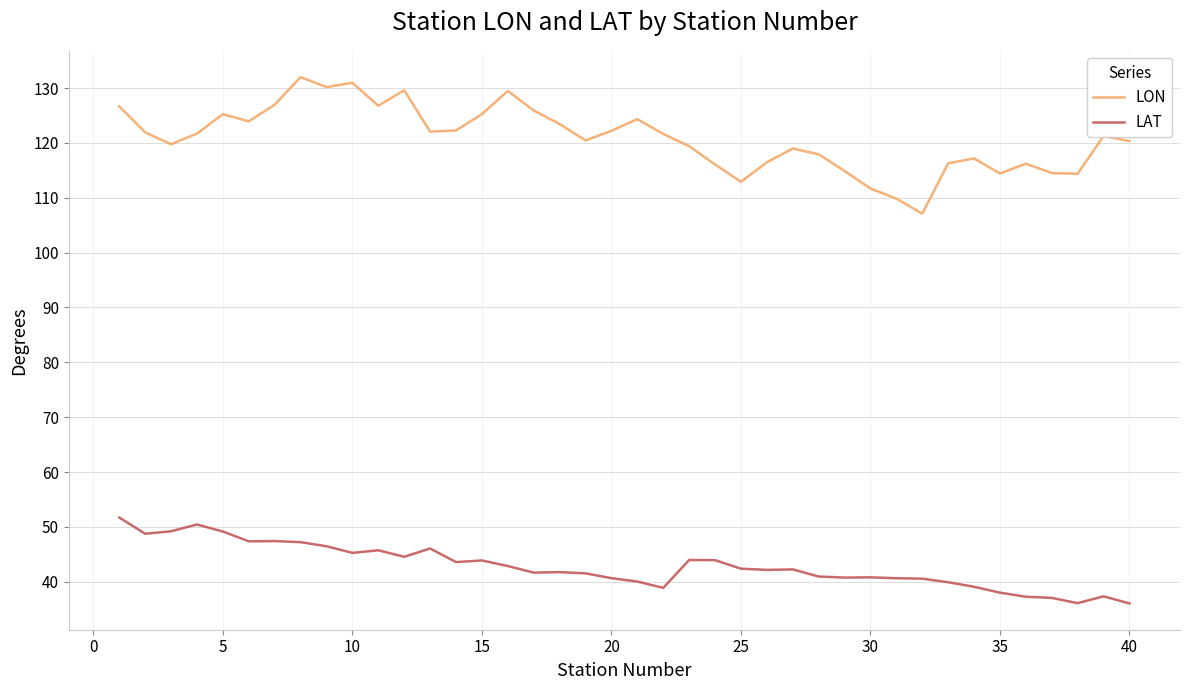

True or false: LAT and LON cross at least once.

False